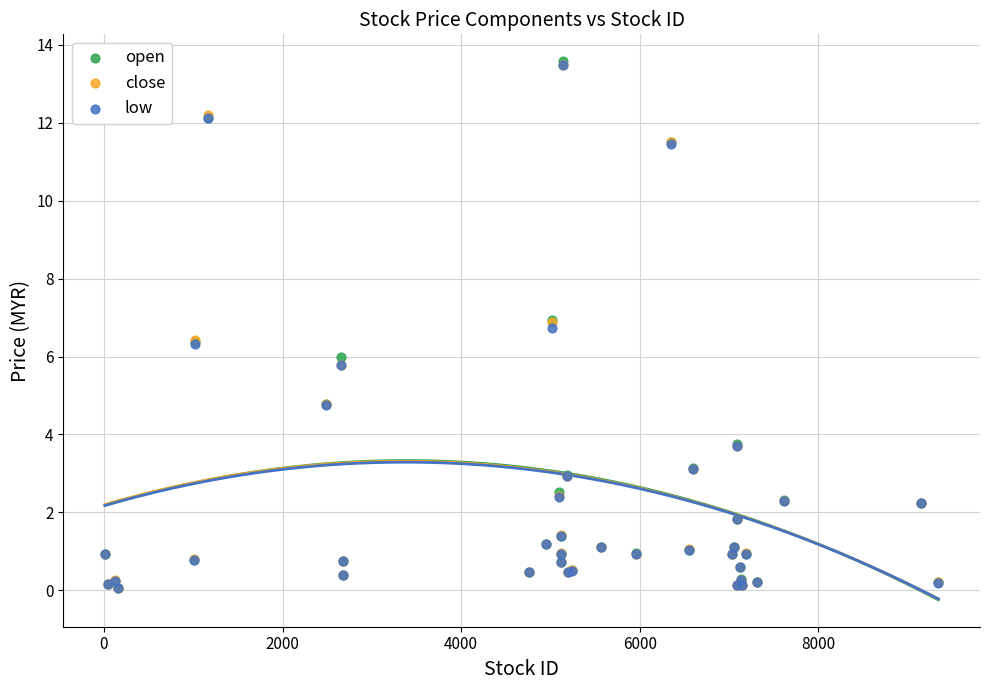

What are all the series names shown in the legend?

open, close, low